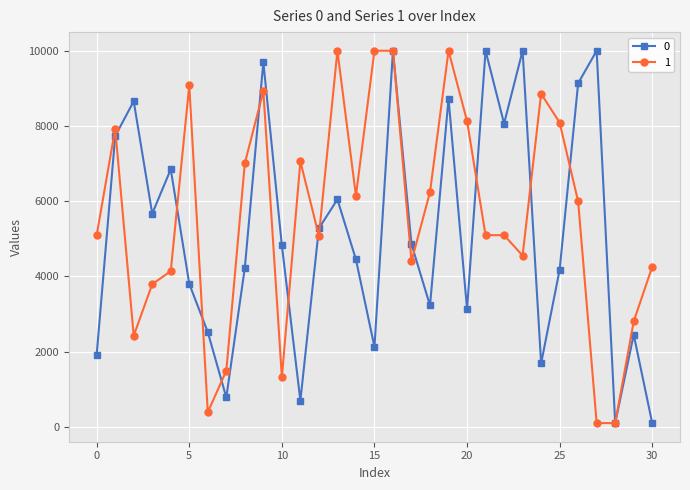

What is the value of the 1 point at the 4th from the left?

3793.7